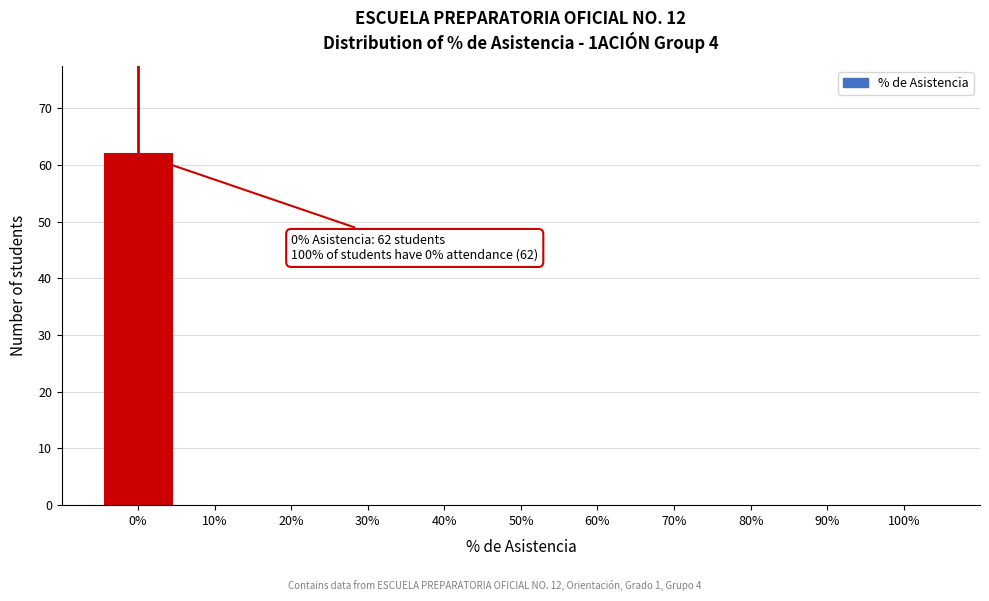

Over which range of the x-axis is the bar tallest?

-5 to 5